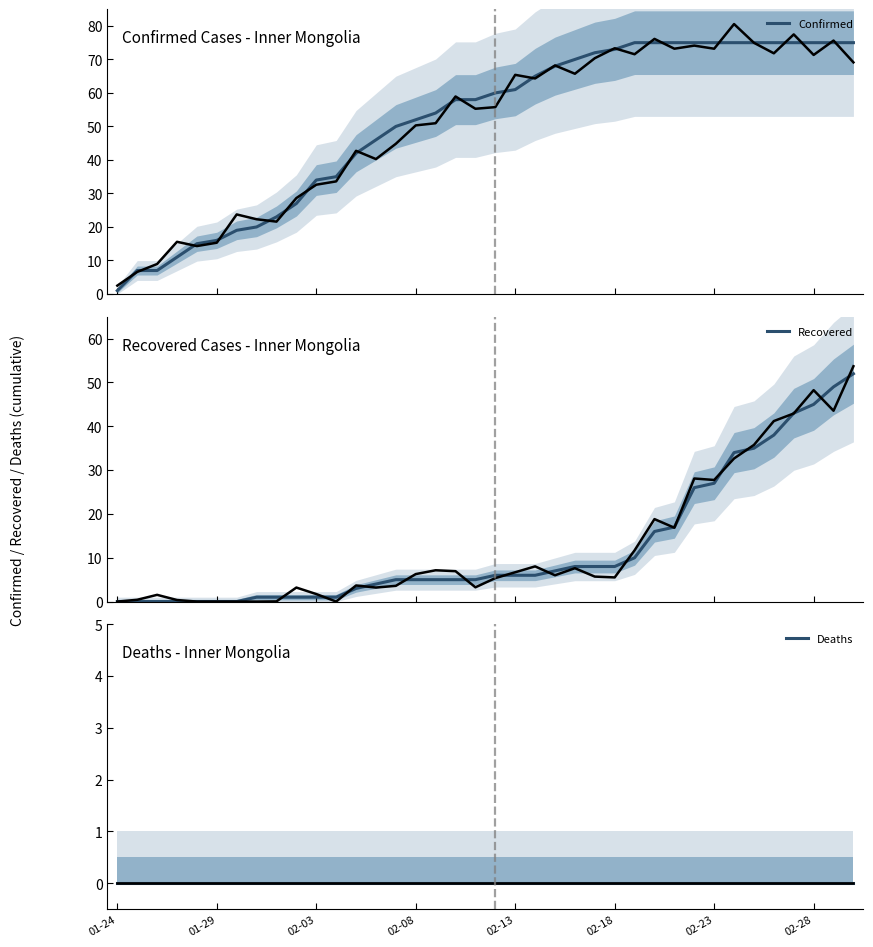

True or false: Confirmed and Deaths cross at least once.

False